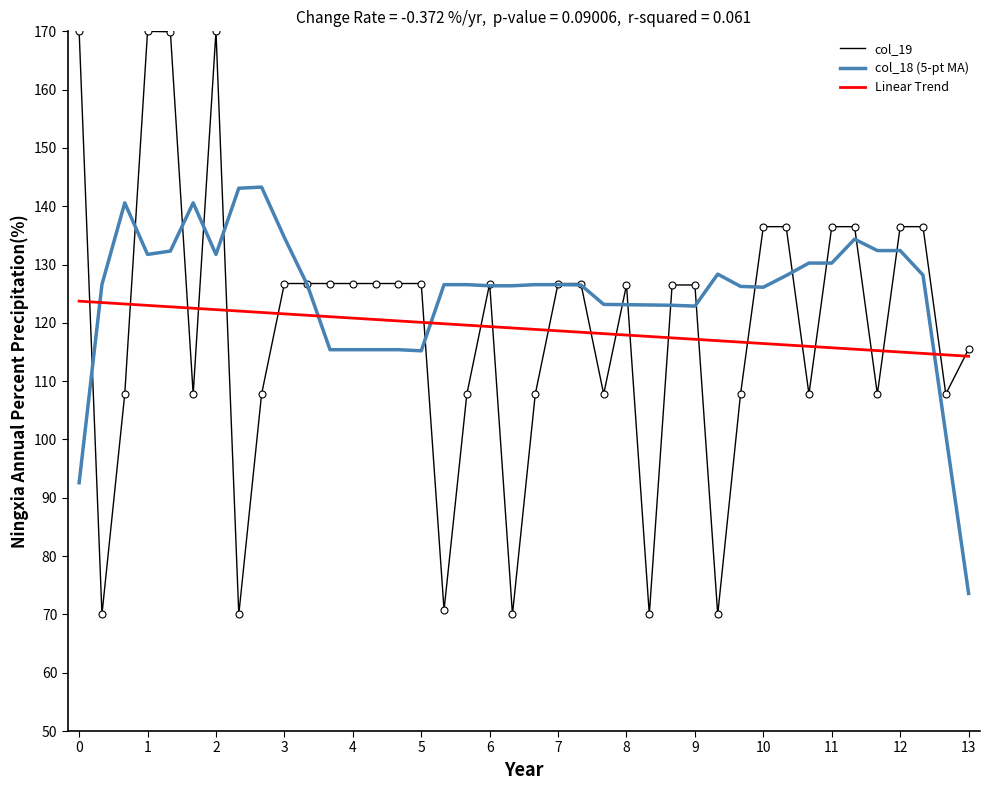

Which series has the largest total across all categories?

col_18 (5-pt MA)